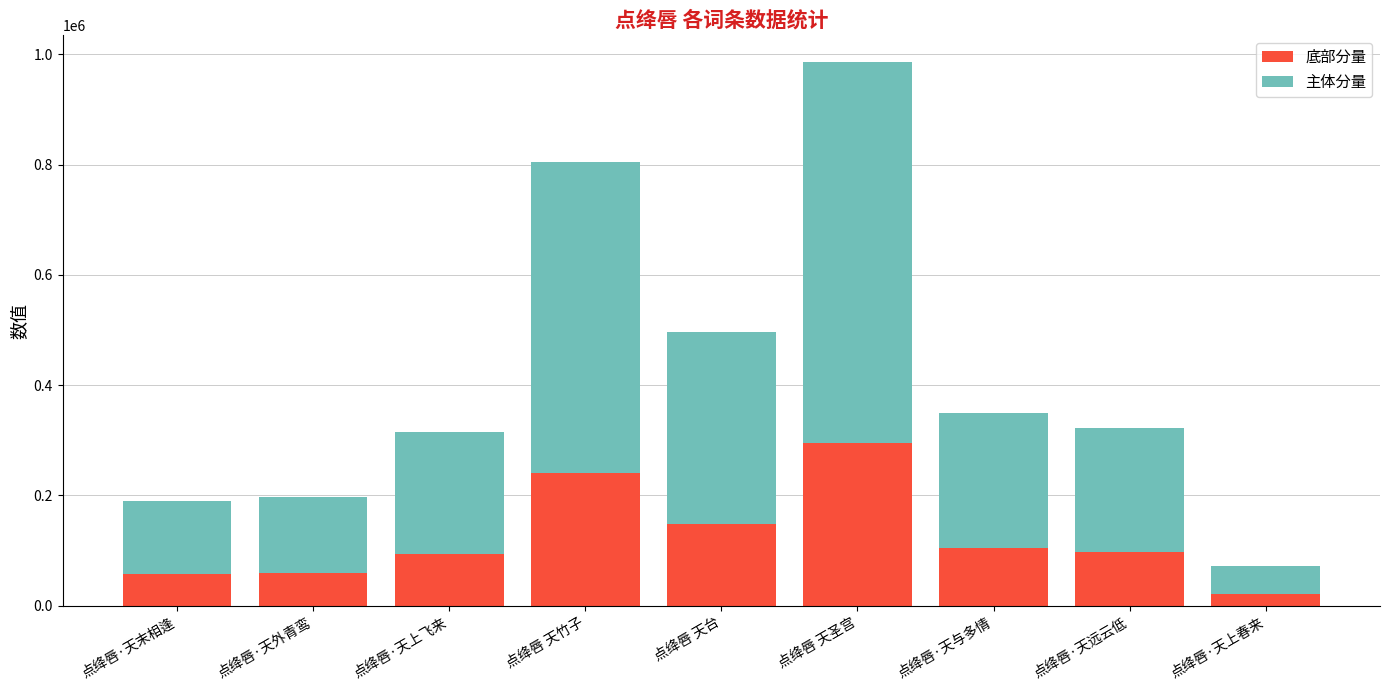

What is the total value across all series at 点绛唇 天竹子?

805130